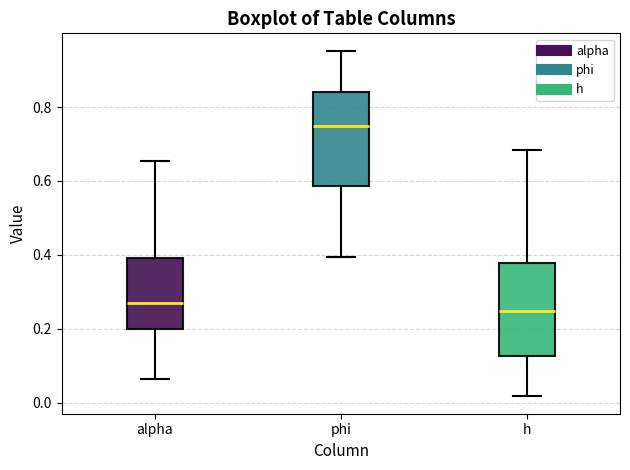

Which box has the highest median line?

phi